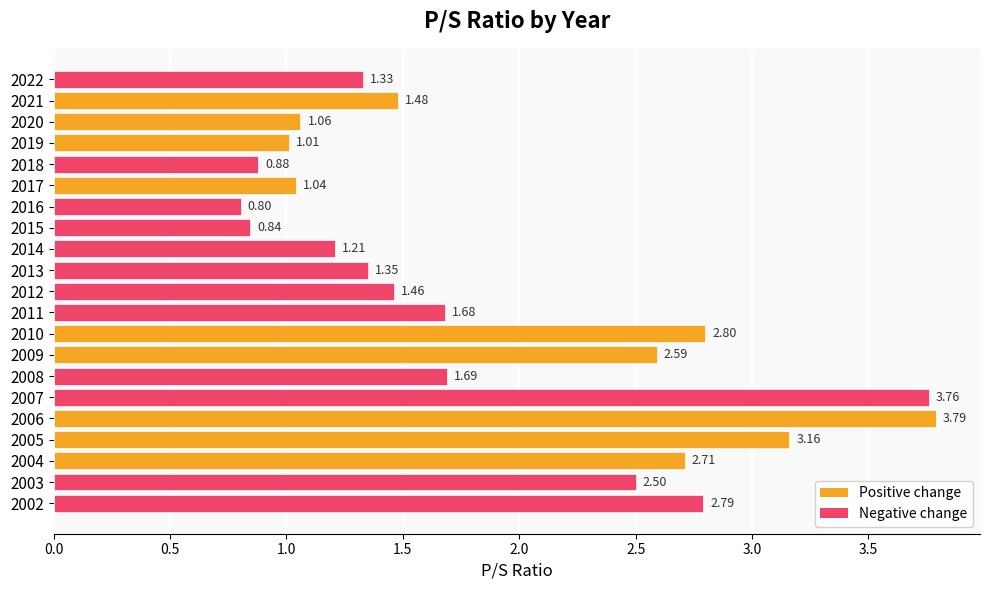

What is the average value?

1.9